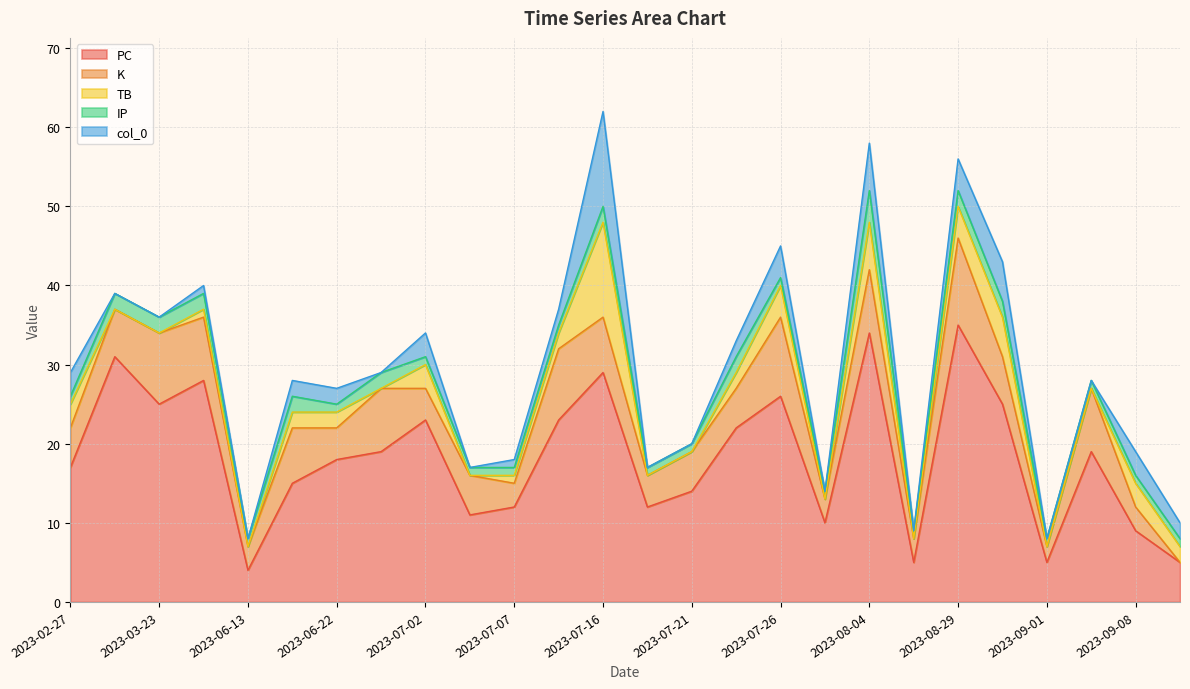

True or false: PC has more than 1 interior local peaks.

True